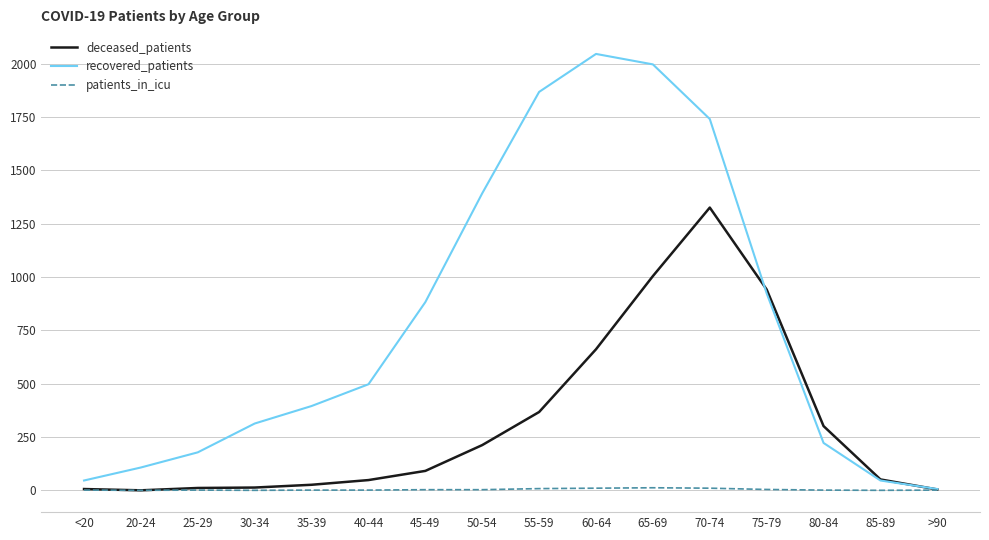

What is the difference between the deceased_patients values at 40-44 and 20-24?

48